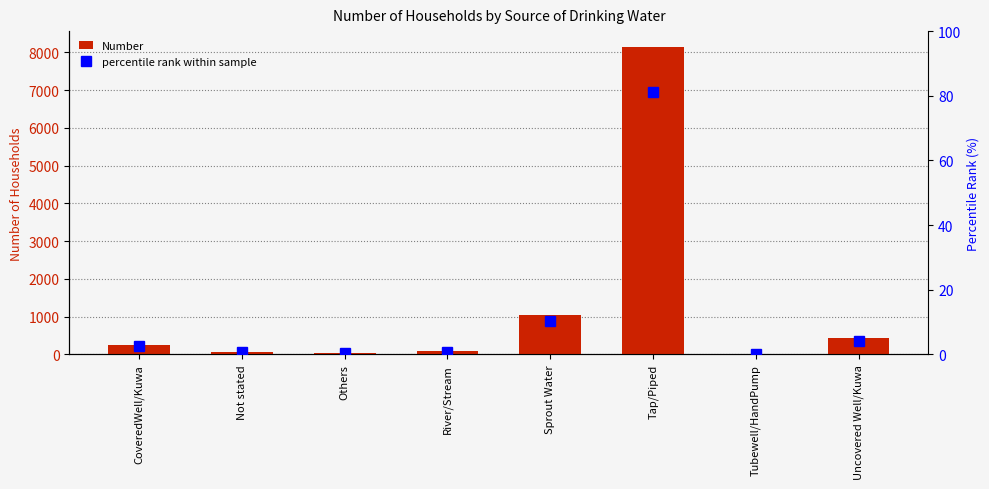

Which series has the largest total across all categories?

Number